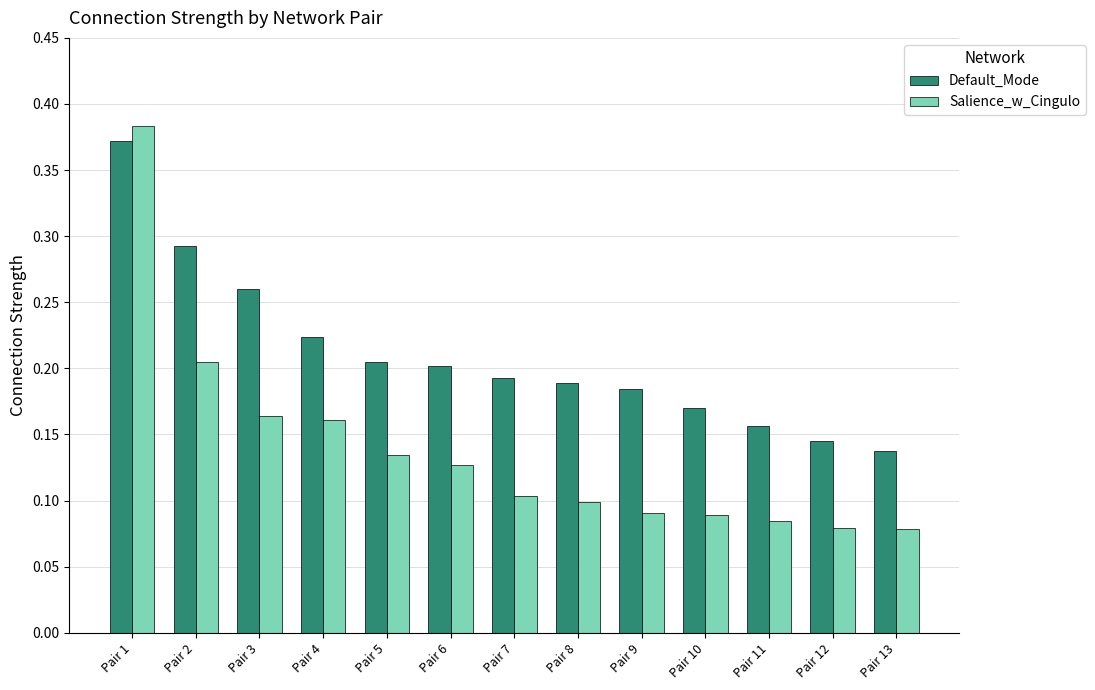

What are all the series names shown in the legend?

Default_Mode, Salience_w_Cingulo